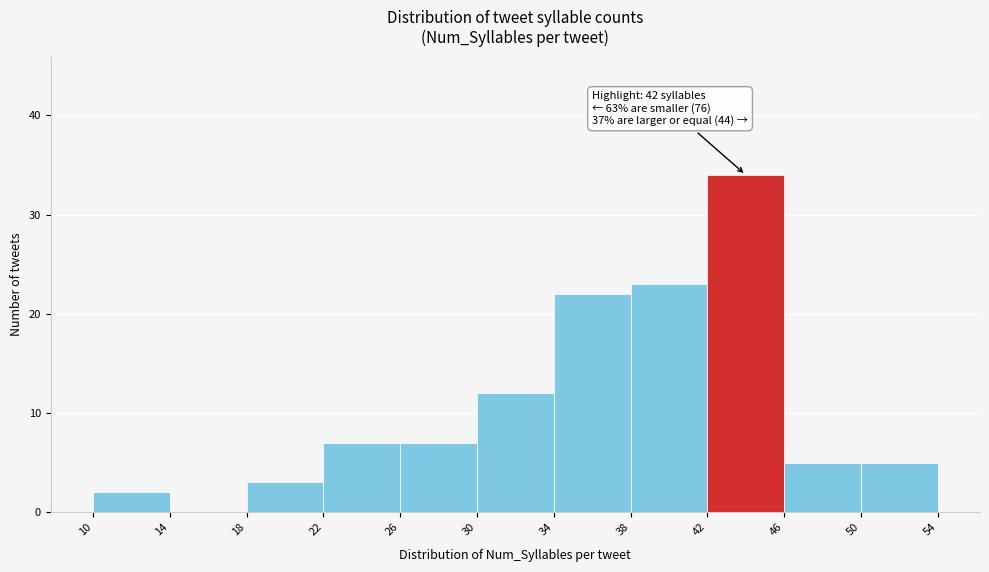

Over which range of the x-axis is the bar tallest?

42 to 46